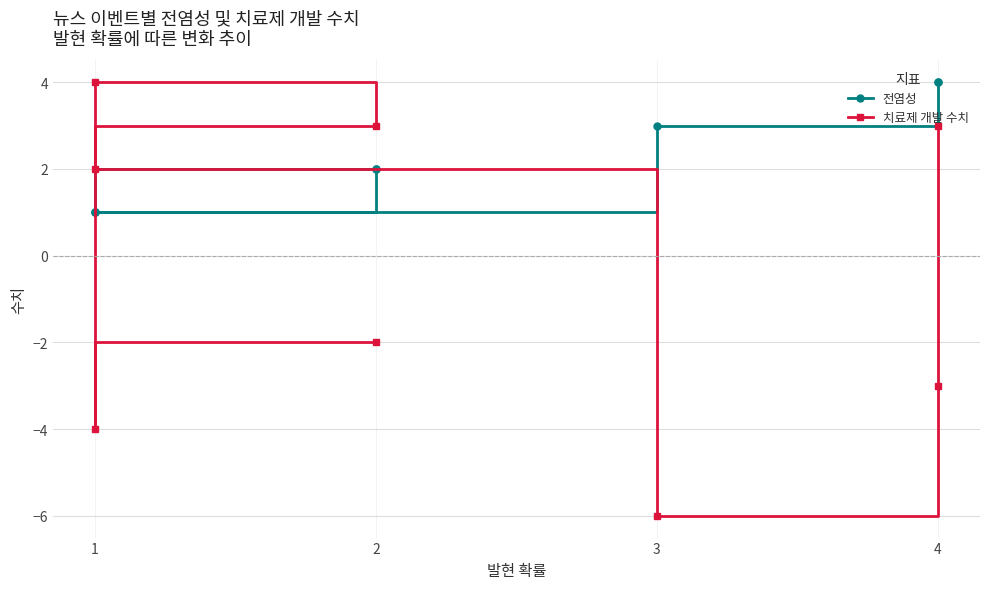

At how many categories does at least one series exceed 0?

8